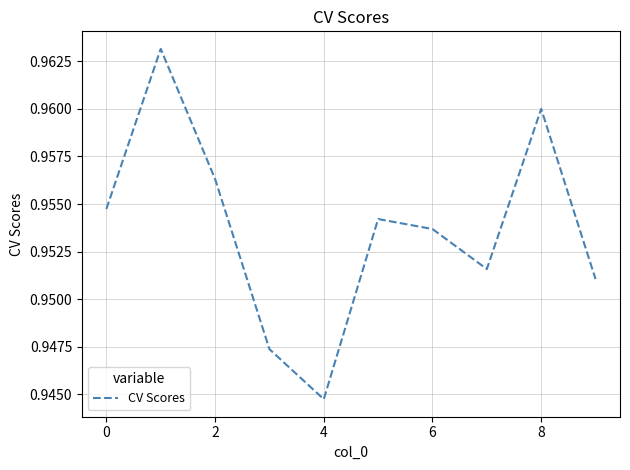

How many lines are shown in the chart?

1